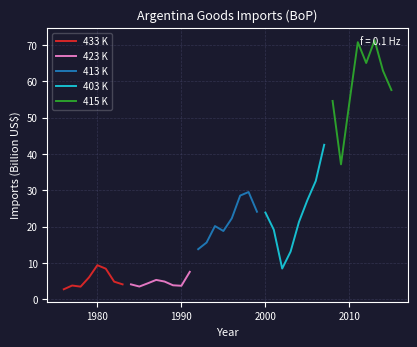

Does the chart have visible grid lines?

Yes